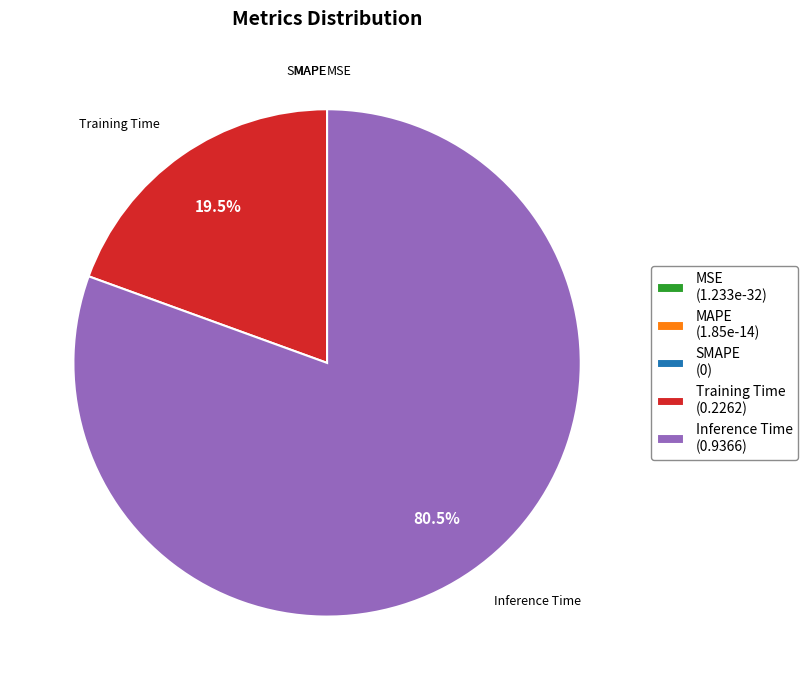

To the nearest percent, what is the average slice percentage?

20%